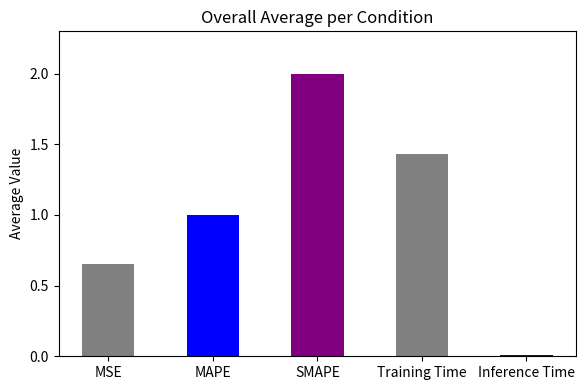

List the labels in order of value, largest first.

SMAPE, Training Time, MAPE, MSE, Inference Time